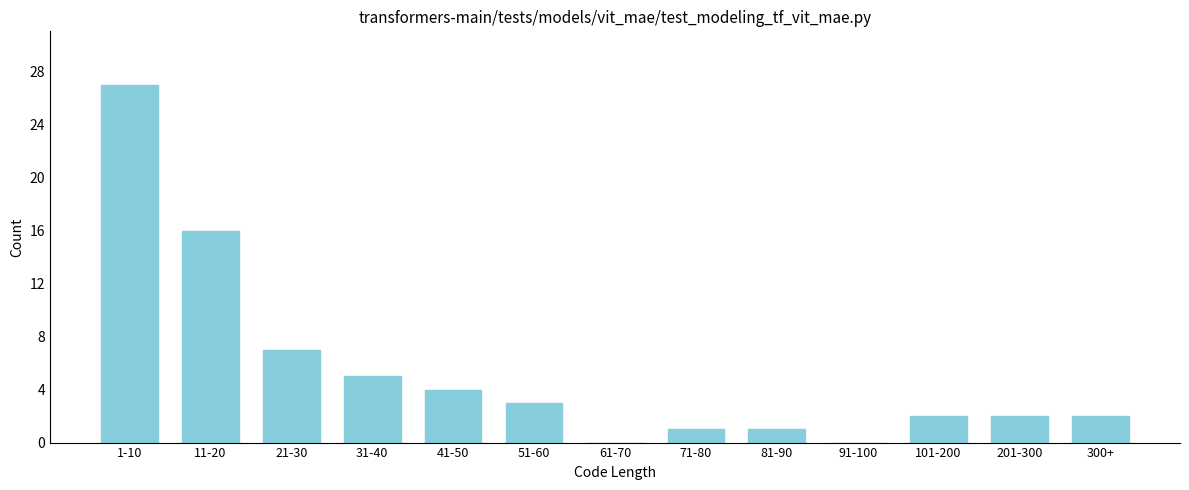

Reading right to left, transcribe all the data shown in this chart.

300+=2	201-300=2	101-200=2	91-100=0	81-90=1	71-80=1	61-70=0	51-60=3	41-50=4	31-40=5	21-30=7	11-20=16	1-10=27